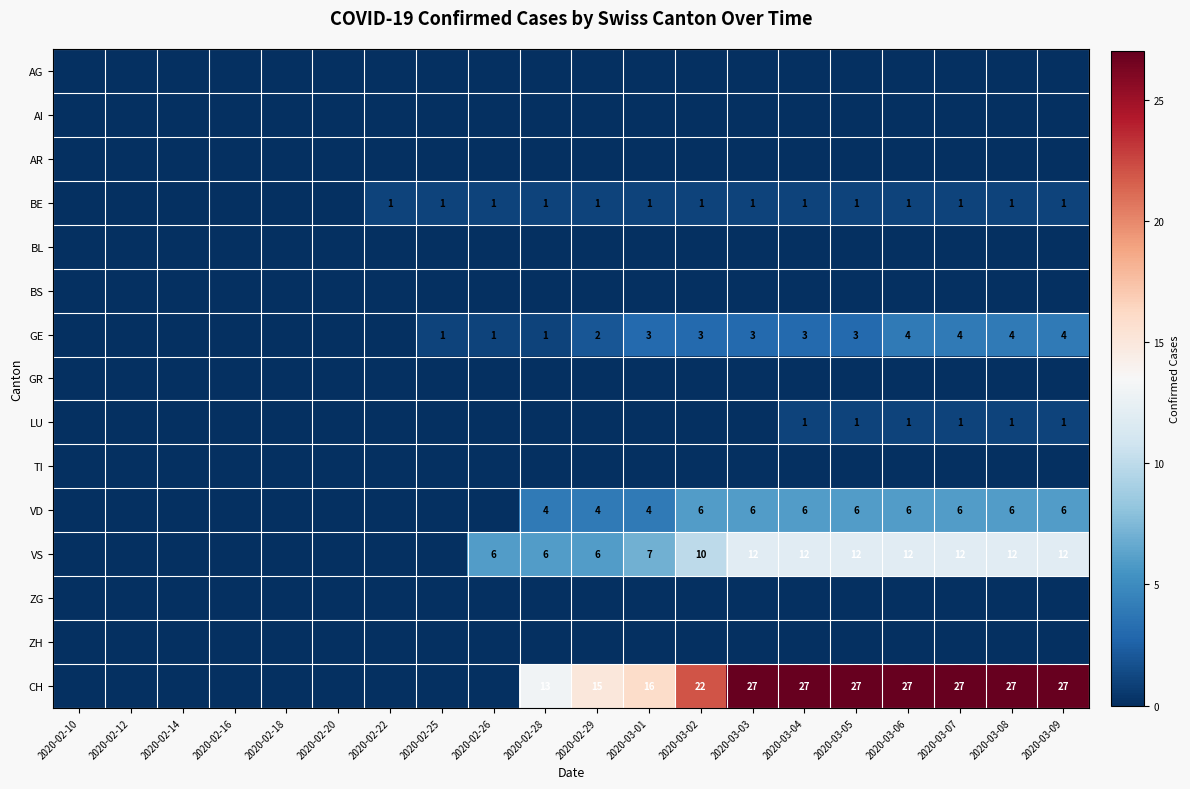

Is the value of BS at 2020-03-03 greater than the value of ZH at 2020-02-25?

No